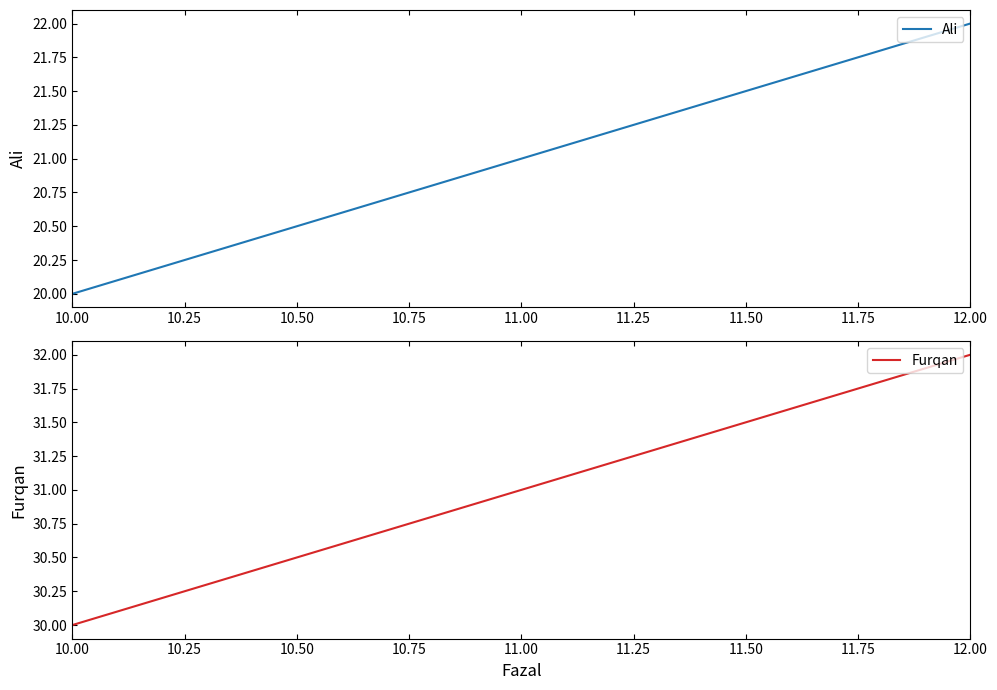

List the series in order of their overall mean, lowest first.

Ali, Furqan